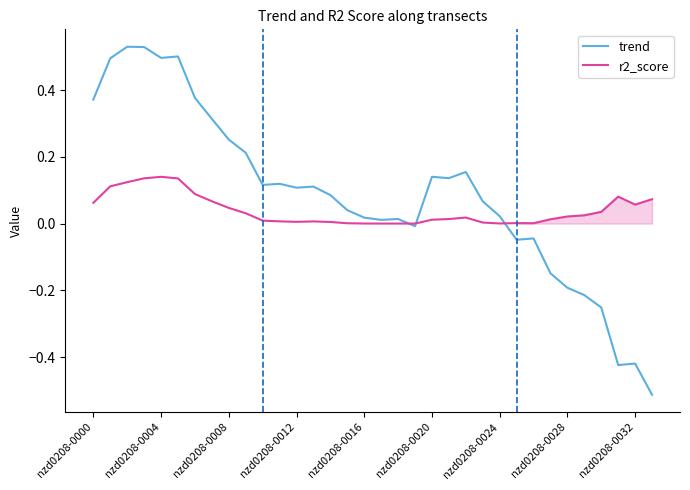

List the series in order of their overall mean, lowest first.

r2_score, trend